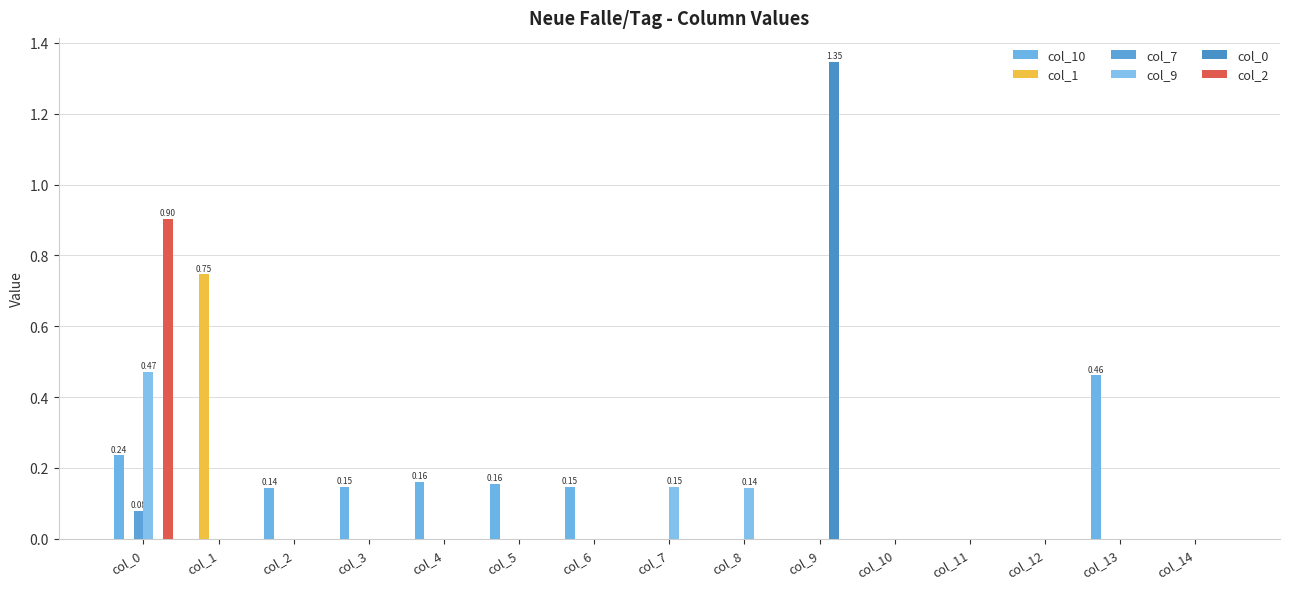

What is the maximum value for col_7?

0.1